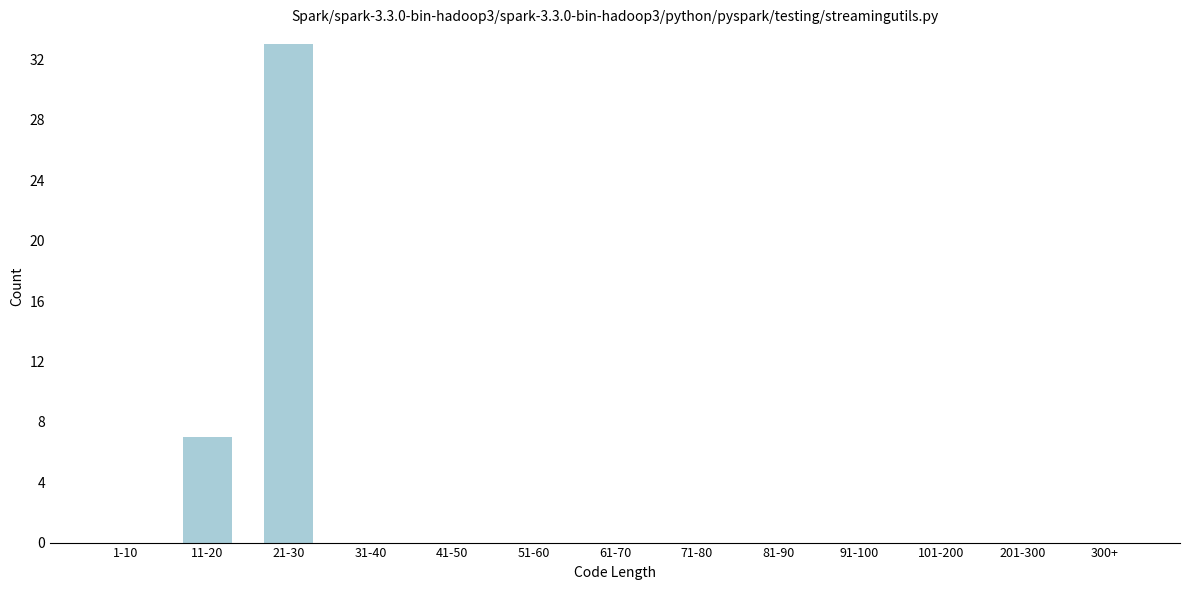

Reading left to right, list all the values displayed in this chart.

1-10=0	11-20=7	21-30=33	31-40=0	41-50=0	51-60=0	61-70=0	71-80=0	81-90=0	91-100=0	101-200=0	201-300=0	300+=0